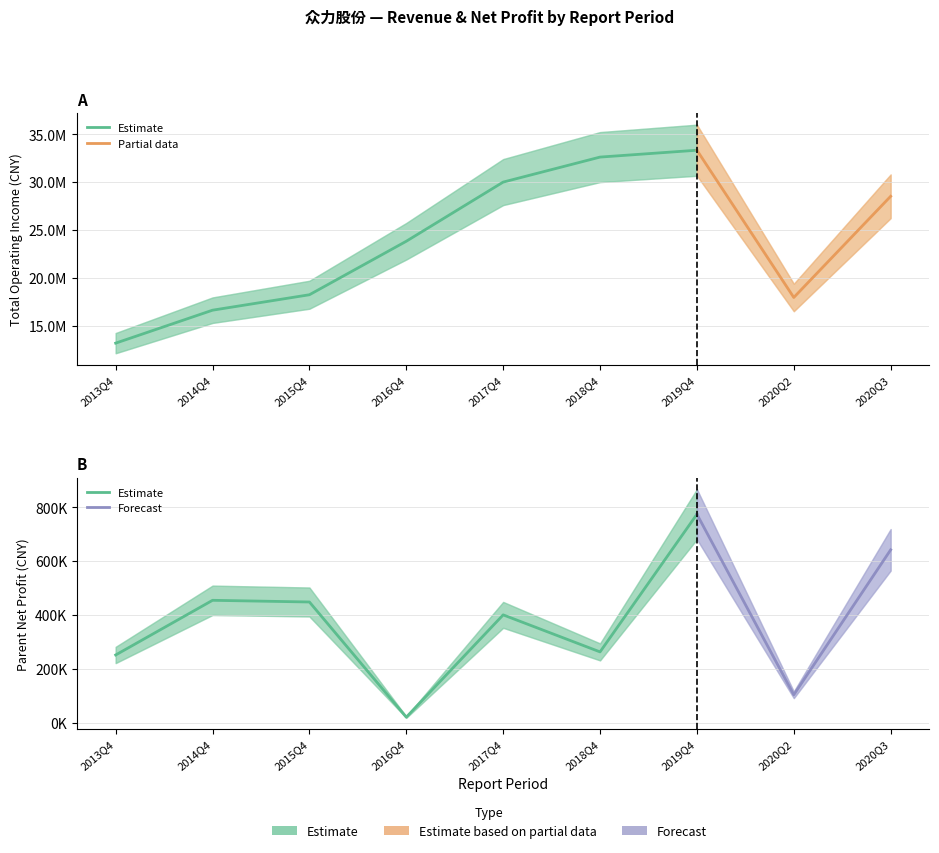

At 2019Q4, list the series in order from largest to smallest.

TOTAL_OPERATE_INCOME, PARENT_NETPROFIT